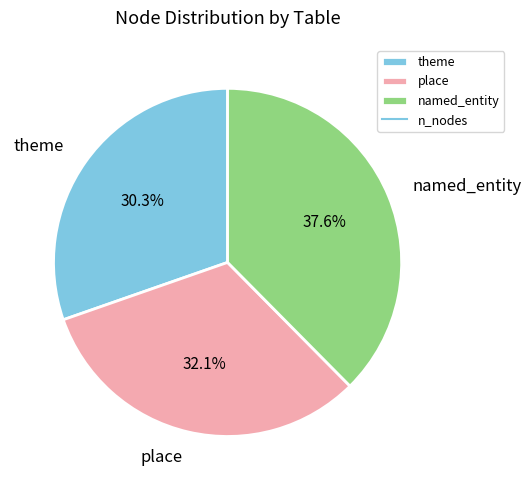

To the nearest percent, what is the difference between the place and theme slice percentages?

2%